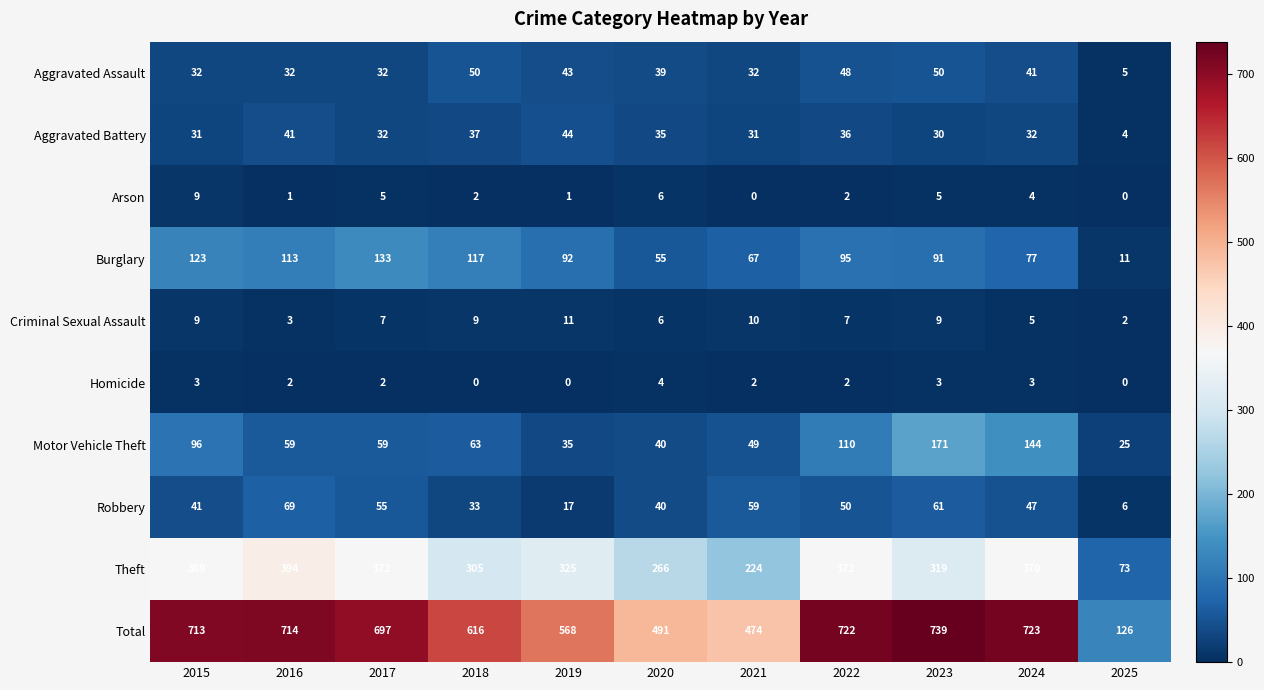

Count the number of data series in this chart.

10